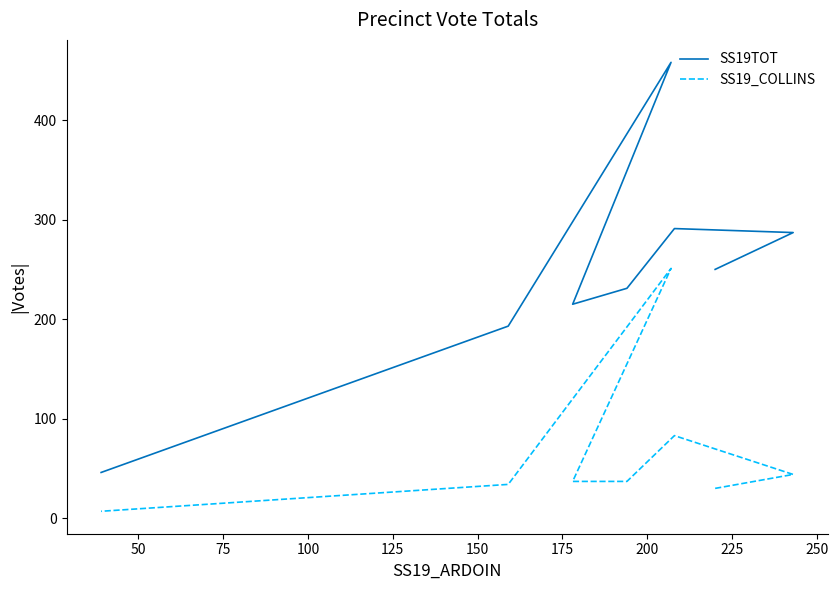

How many data points in SS19_COLLINS are less than 37?

3